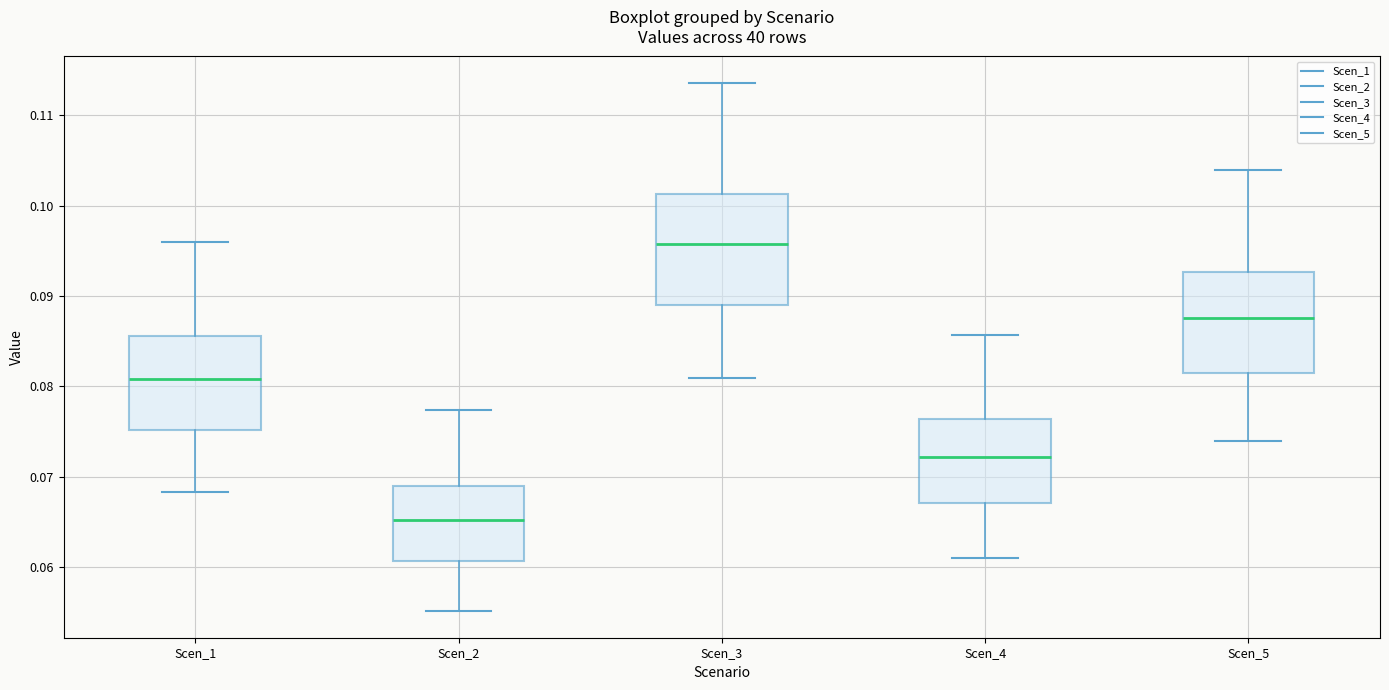

Which box's median line is the lowest?

Scen_2